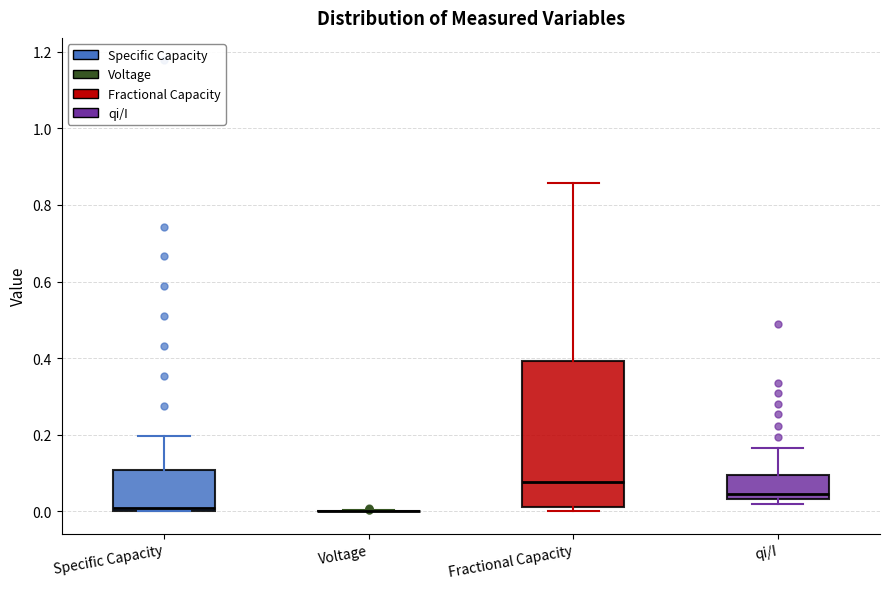

Reading left to right, transcribe this box plot: for each box, give where its median line is, the range the box spans, and where its two whiskers end, as read against the y-axis. The values are not printed on the chart, so give them approximately, as read against the axis.

Specific Capacity: median 0.00 (just above the box's lower edge), box 0.00 to 0.10, whiskers 0.00 to 0.20
Voltage: box collapsed to a line at 0.00, whiskers 0.00 to 0.00
Fractional Capacity: median 0.08, box 0.00 to 0.40, whiskers 0.00 (just below the box's lower edge) to 0.86
qi/I: median 0.04 (just above the box's lower edge), box 0.04 to 0.10, whiskers 0.02 to 0.16